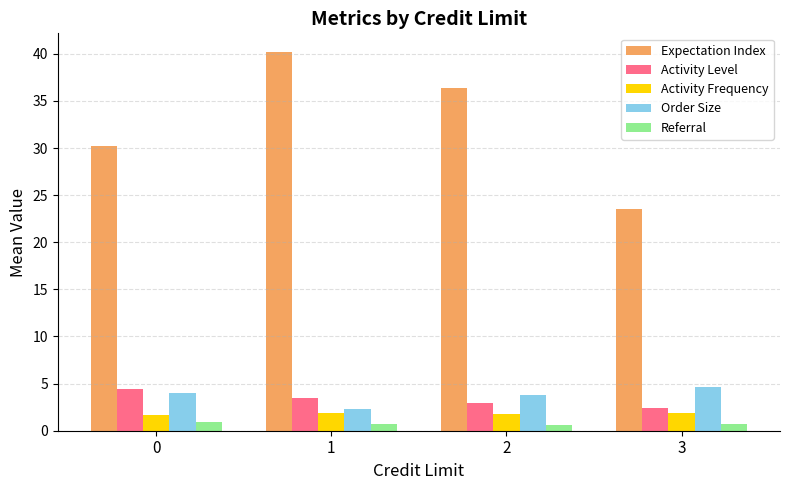

Which series has the largest range (max minus min)?

Expectation Index